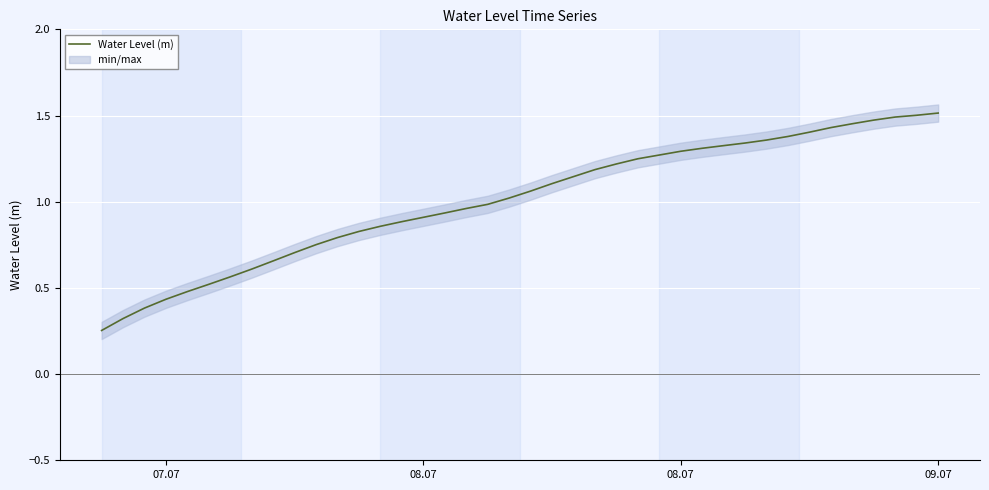

True or false: the data has more than 2 interior local peaks.

False